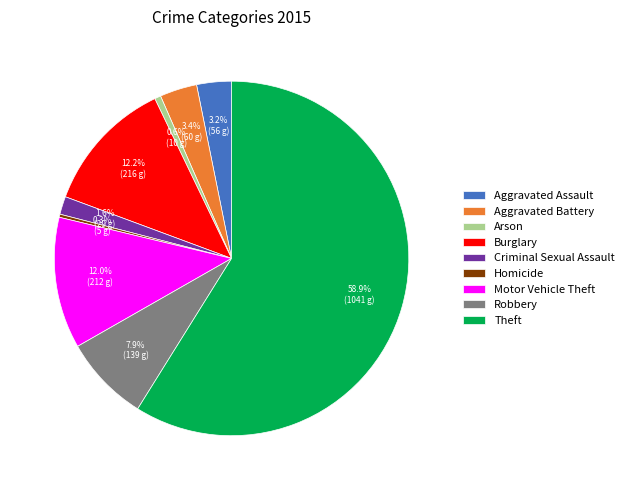

What percentage is the Burglary slice, to the nearest percent?

12%